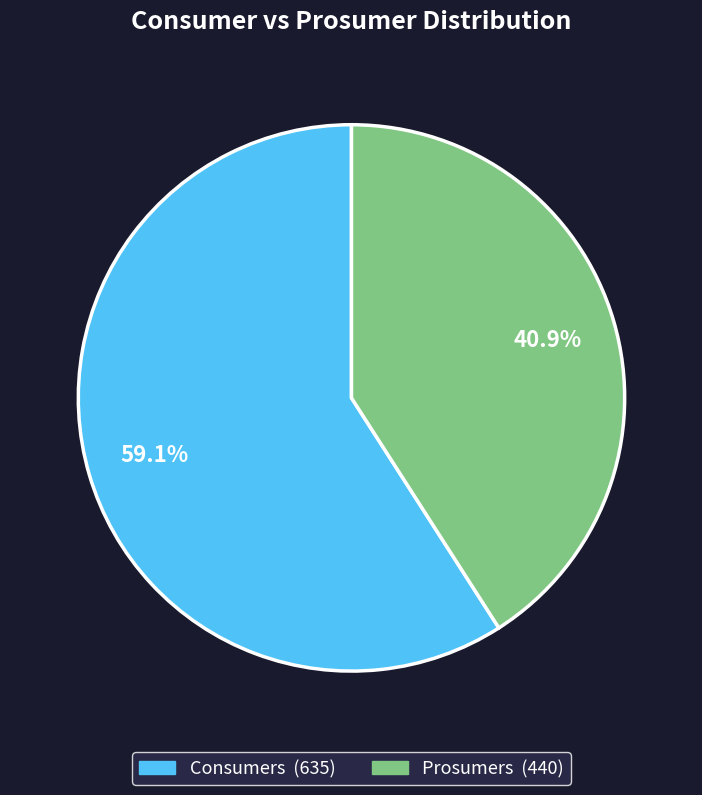

True or false: Prosumers accounts for 41% of the total.

True